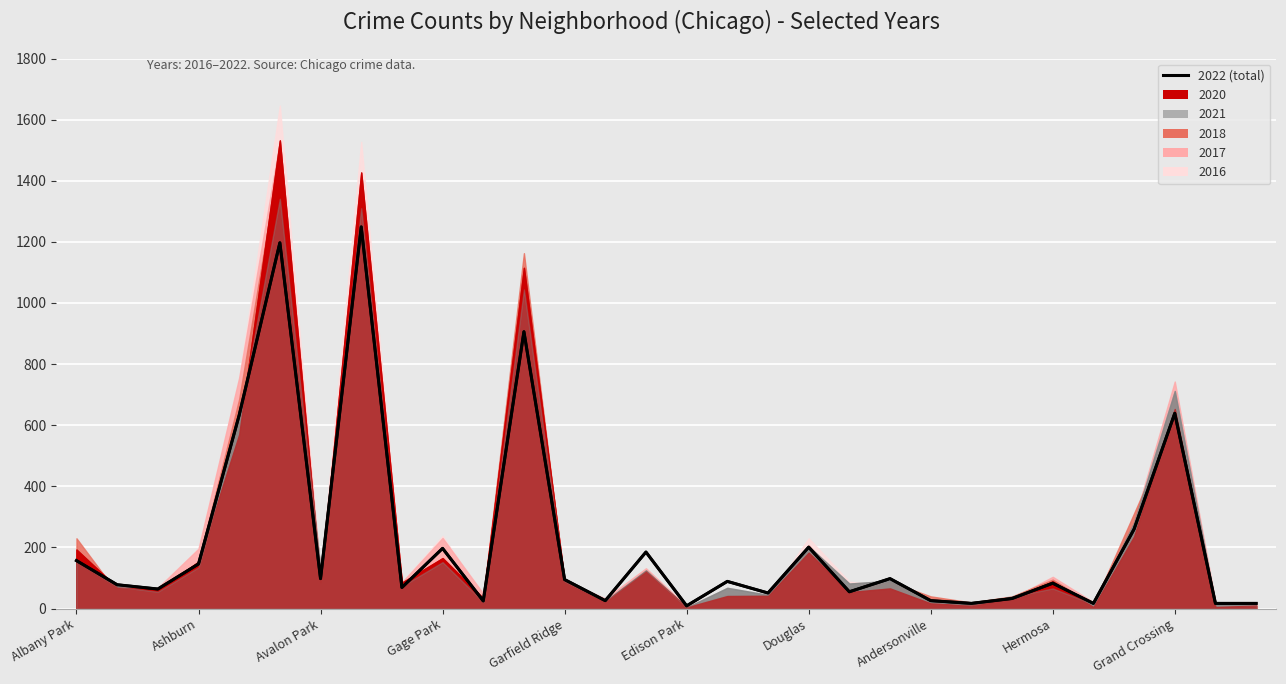

True or false: 2022 total and 2022 (line) cross at least once.

False